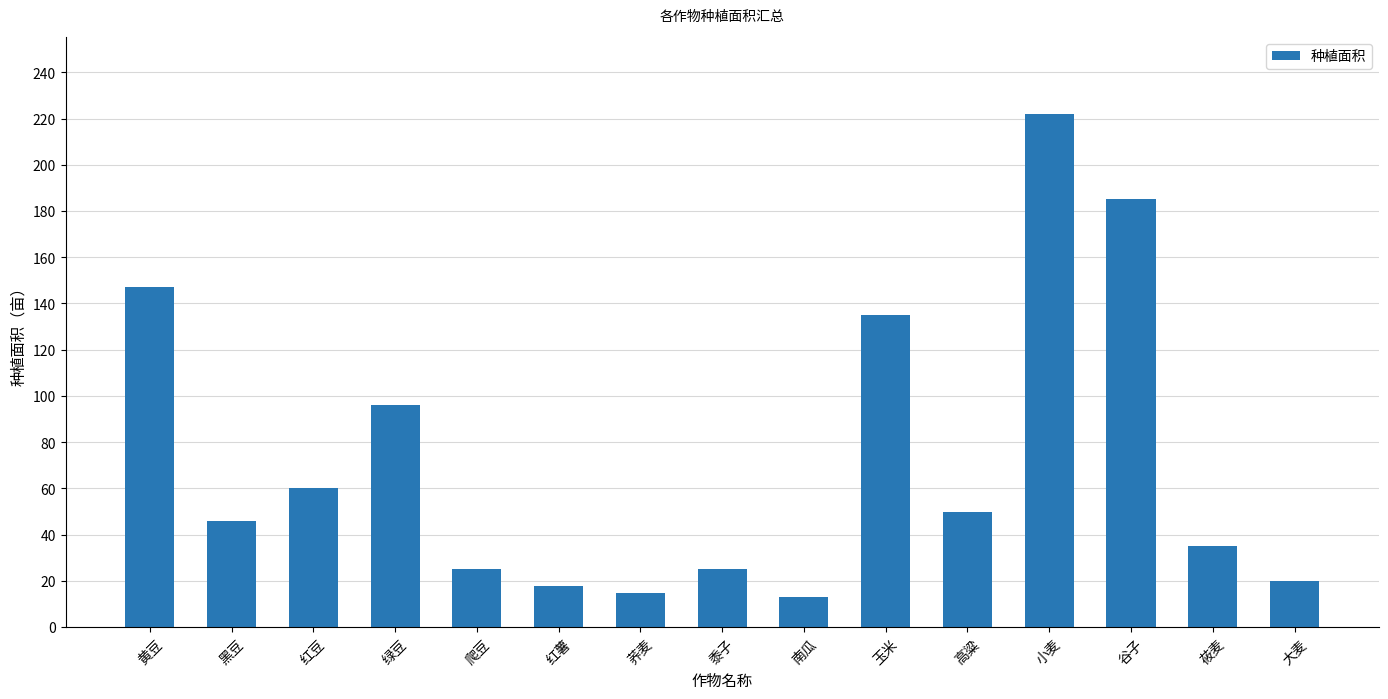

What position from the right is 爬豆?

11